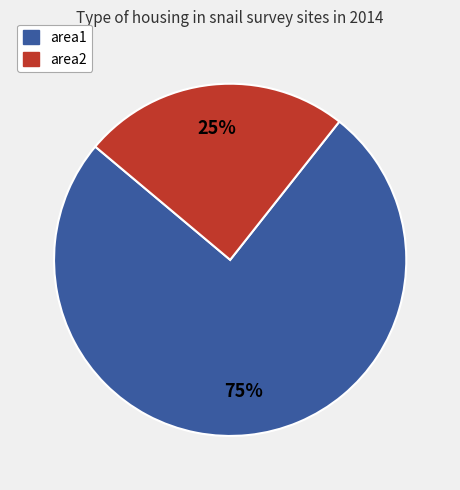

How many slices are in this pie chart?

2